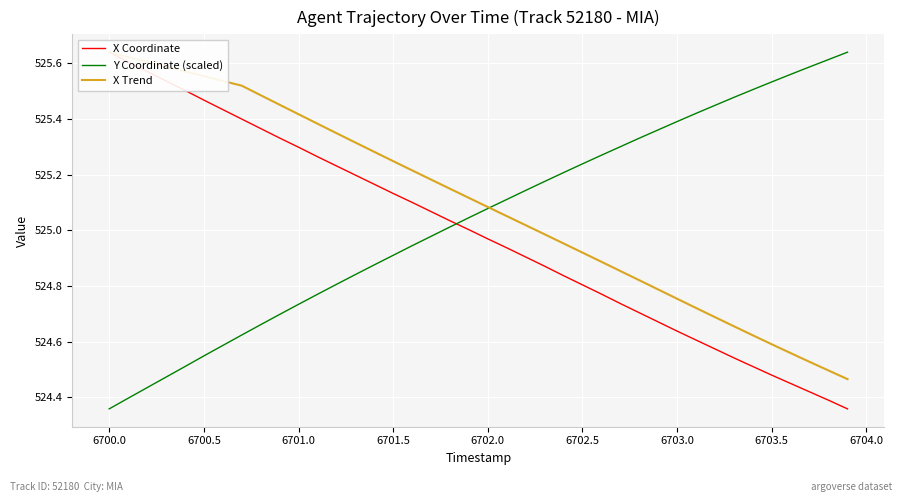

True or false: X Coordinate has more than 0 points higher than both neighbors.

False